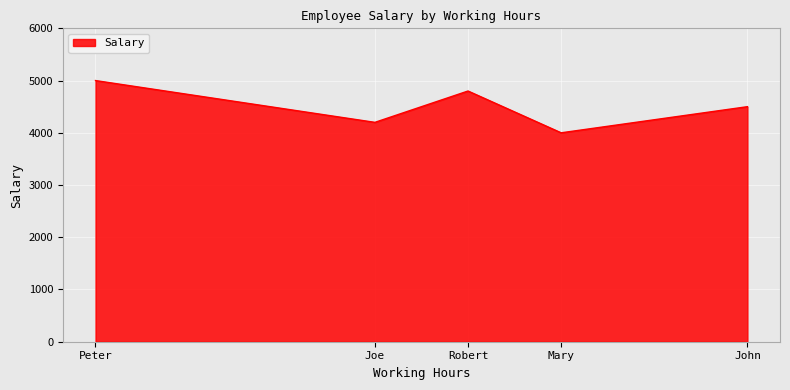

Which label corresponds to the smallest value in the chart?

Mary